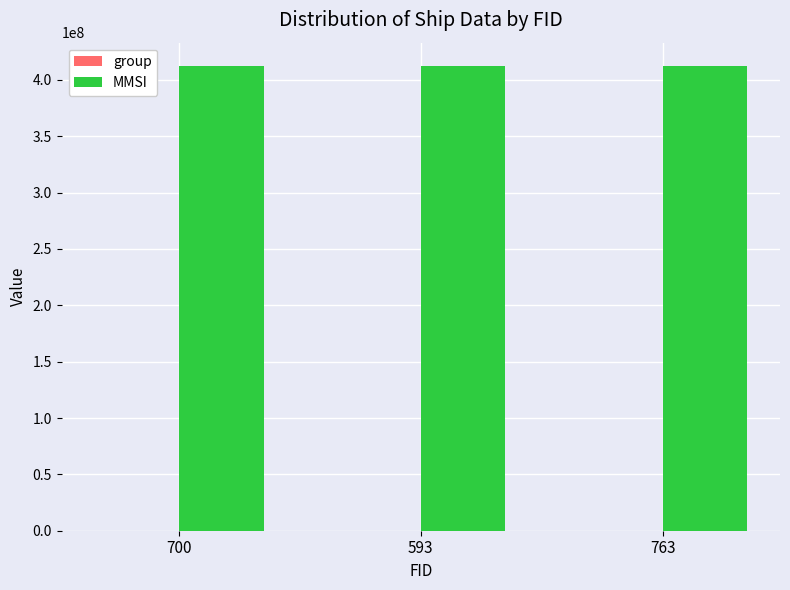

Which series has the largest total across all categories?

MMSI